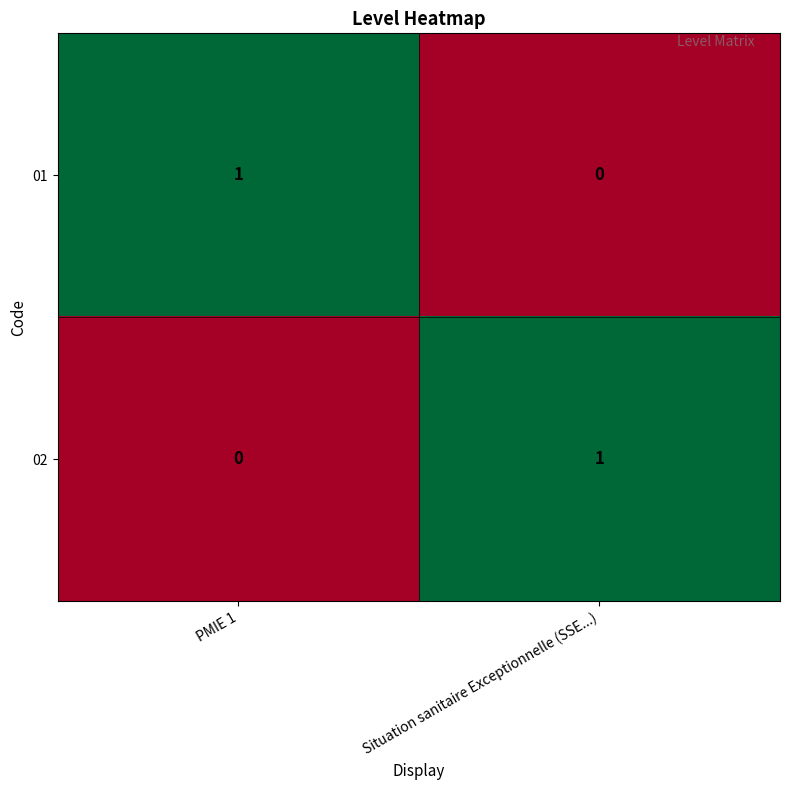

Reading right to left, transcribe all the data shown in this chart.

01: 0	1
02: 1	0